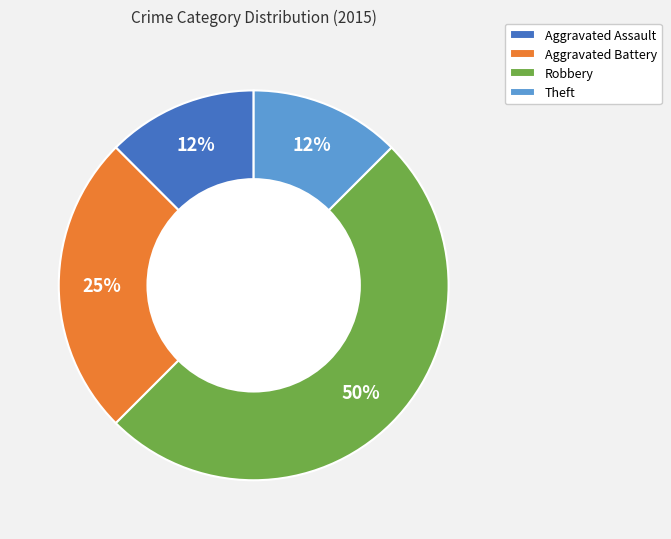

To the nearest percent, what is the average slice percentage?

25%